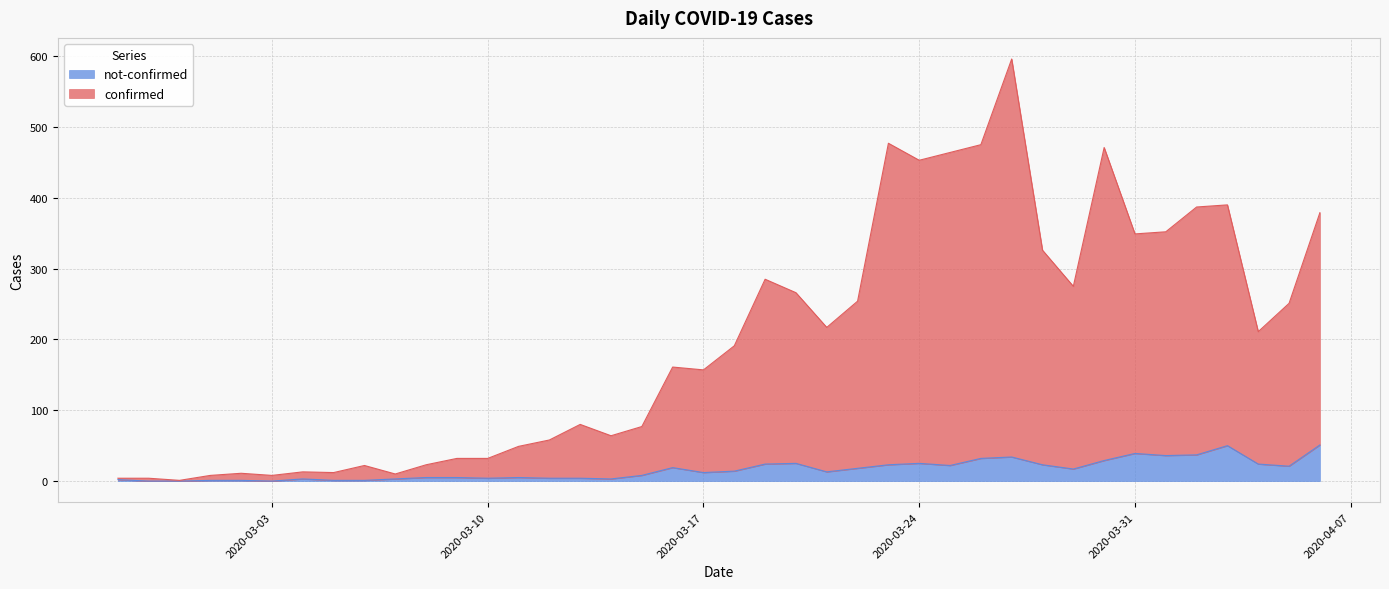

At which category is the sum across all series the highest?

2020-03-27